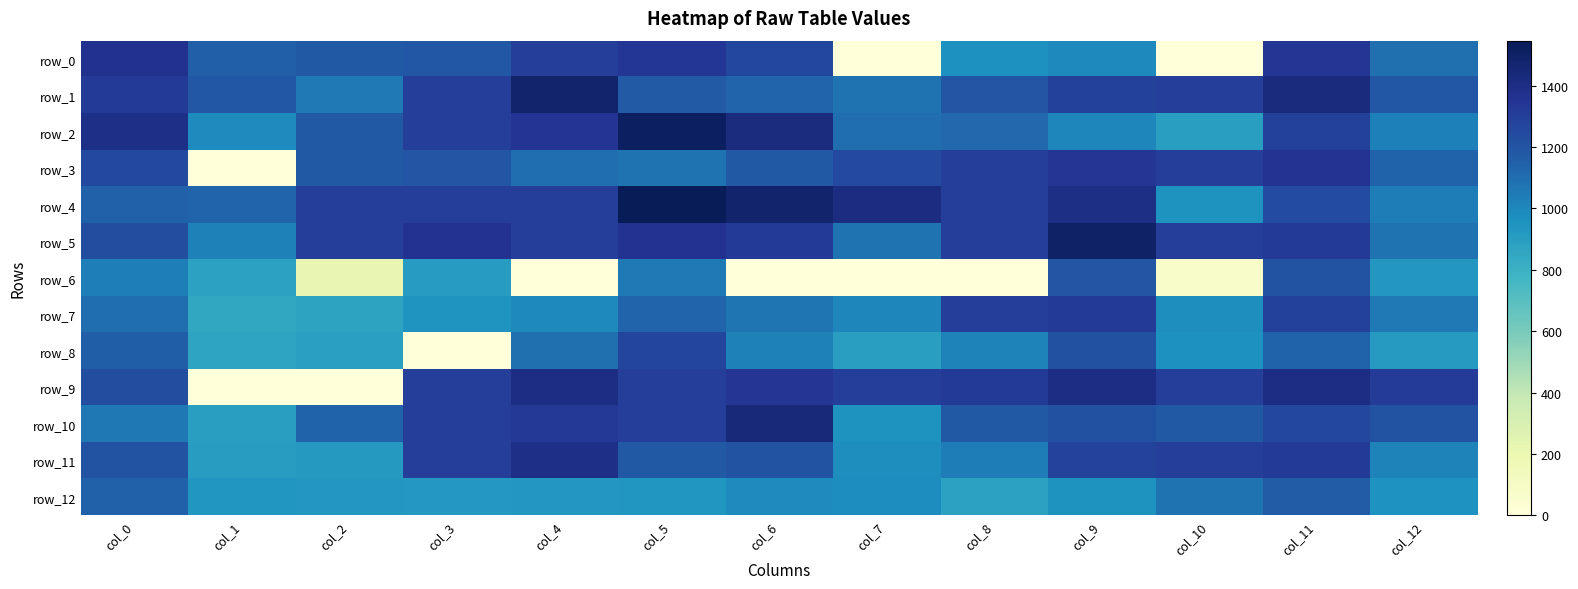

How many positive values does the row_9 series have?

11